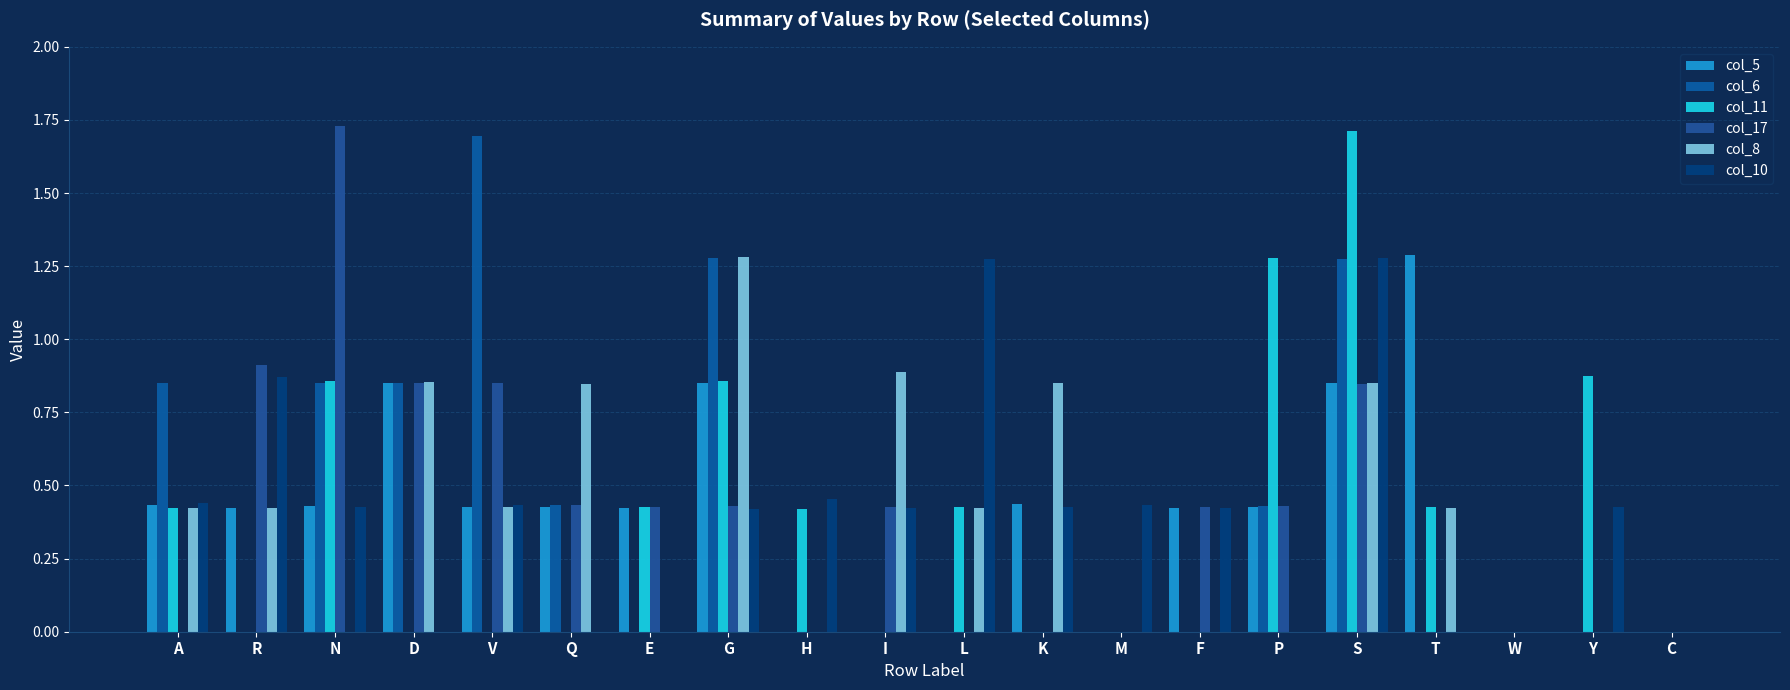

Which series has the widest spread of values?

col_17